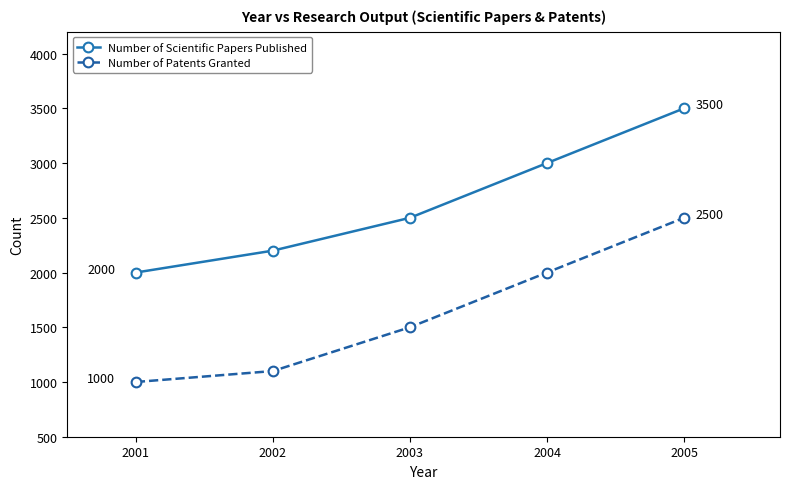

Is it true that Number of Scientific Papers Published equals 1147 at 2004?

False